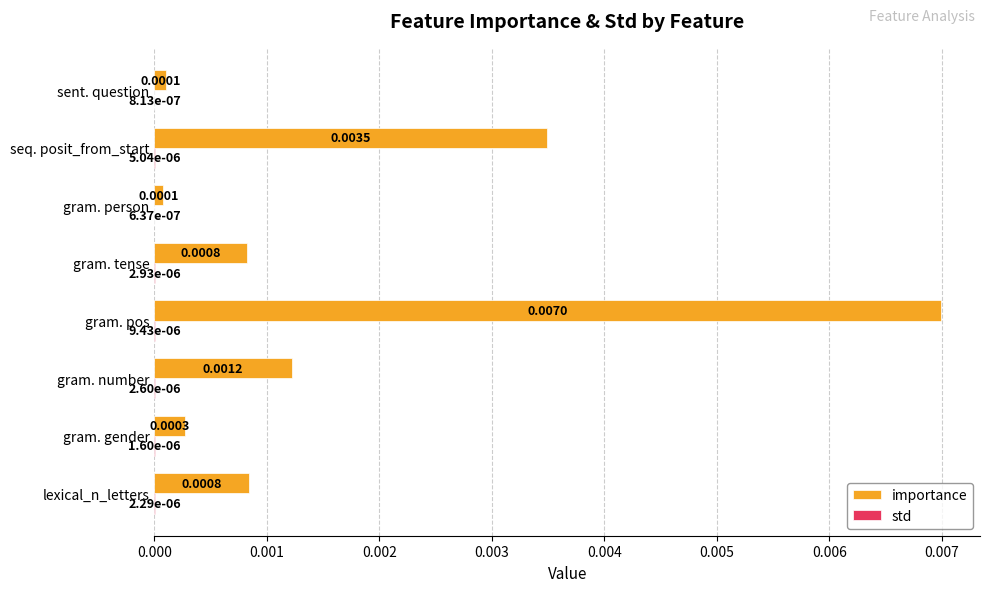

Which series has the largest total across all categories?

importance